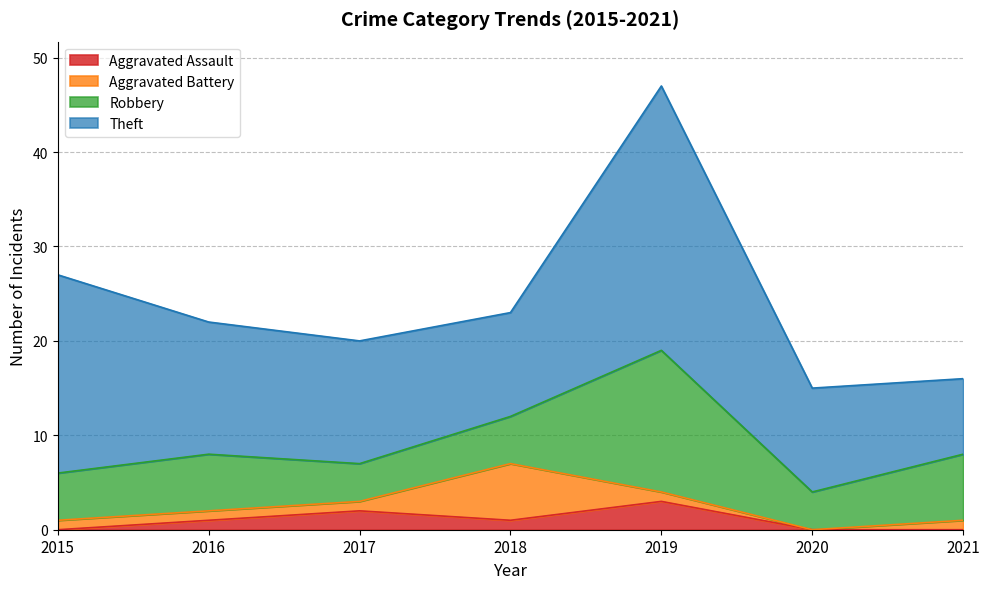

Reading right to left, list all the values displayed in this chart.

Aggravated Assault: 2021=0	2020=0	2019=3	2018=1	2017=2	2016=1	2015=0
Aggravated Battery: 2021=1	2020=0	2019=1	2018=6	2017=1	2016=1	2015=1
Robbery: 2021=7	2020=4	2019=15	2018=5	2017=4	2016=6	2015=5
Theft: 2021=8	2020=11	2019=28	2018=11	2017=13	2016=14	2015=21